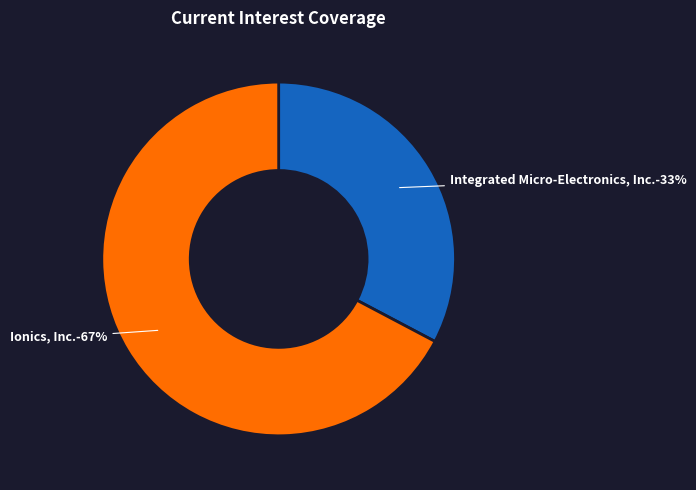

The Ionics, Inc. slice represents 82% of the pie. True or false?

False